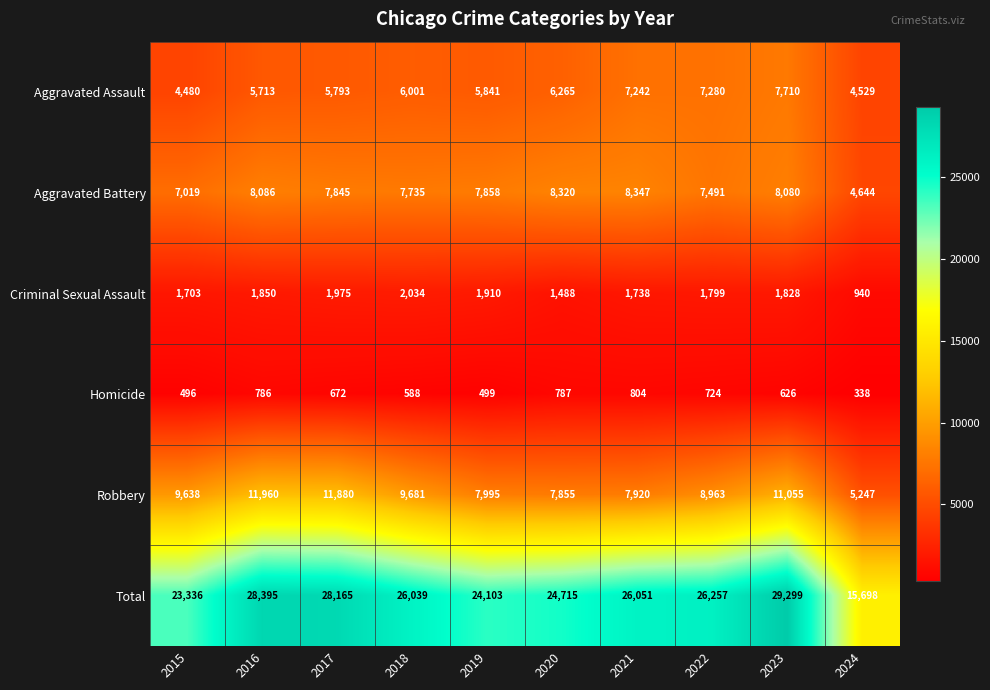

At which label does Aggravated Battery first exceed 7858?

2016